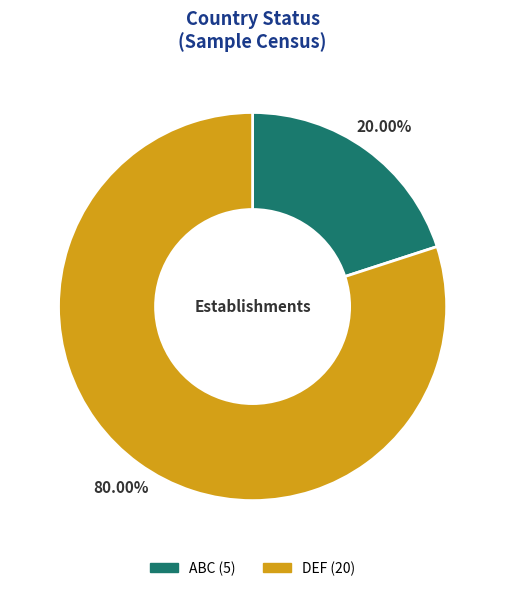

Which slice is the smallest?

ABC